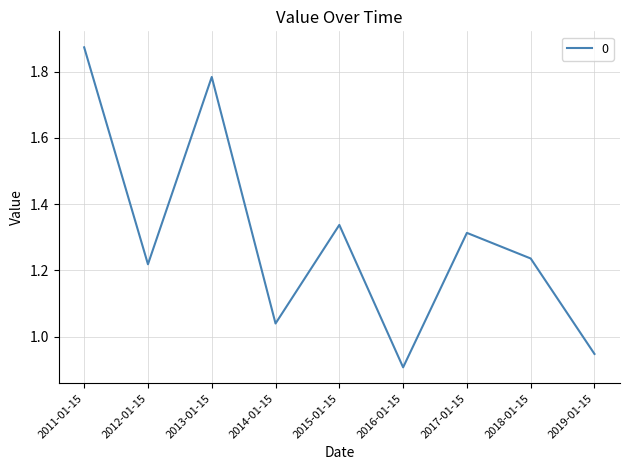

How many lines are shown in the chart?

1